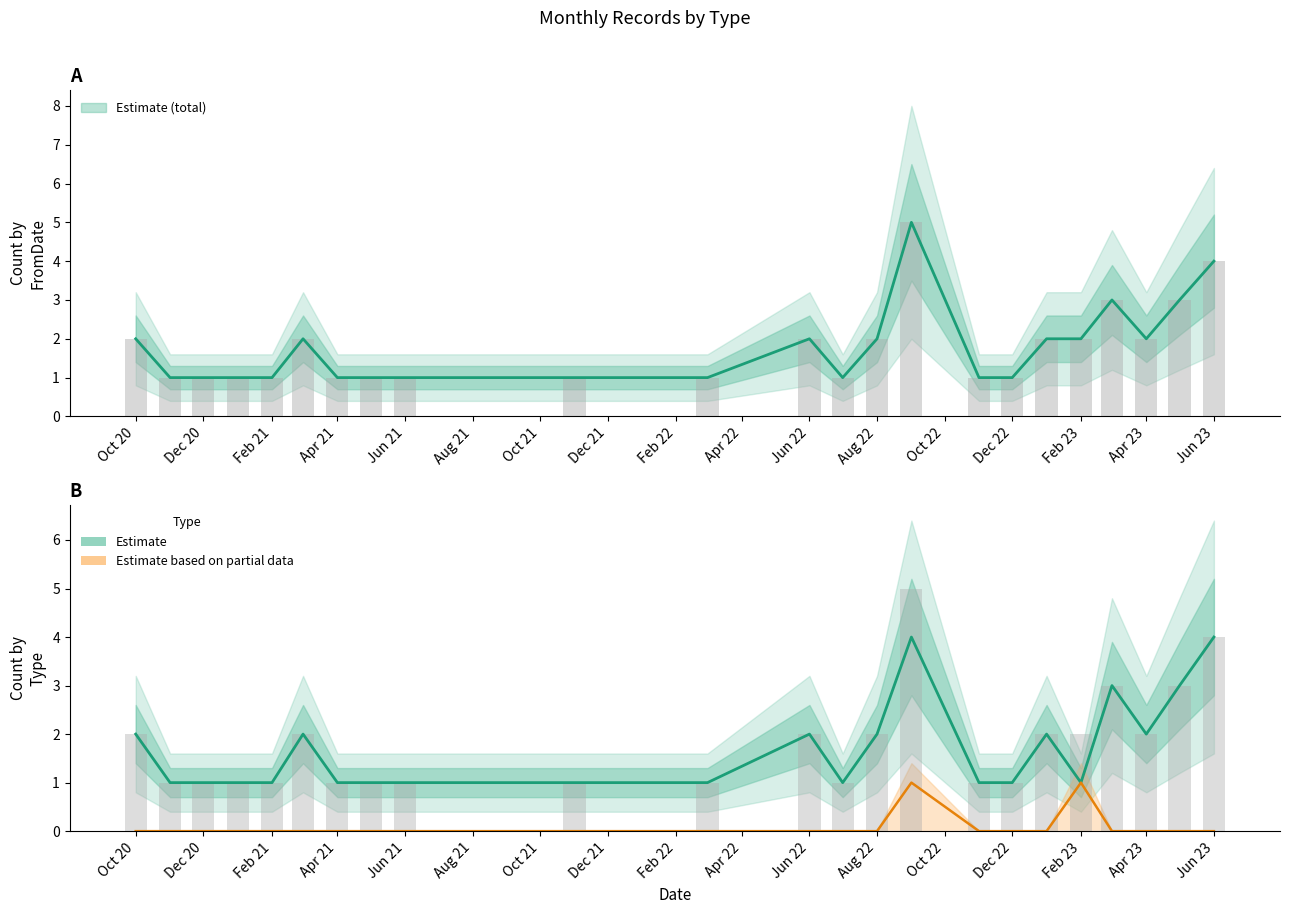

Rank the categories by value from highest to lowest.

2022-09, 2023-06, 2023-03, 2023-05, 2020-10, 2021-03, 2022-06, 2022-08, 2023-01, 2023-02, 2023-04, 2020-11, 2020-12, 2021-01, 2021-02, 2021-04, 2021-05, 2021-06, 2021-11, 2022-03, 2022-07, 2022-11, 2022-12